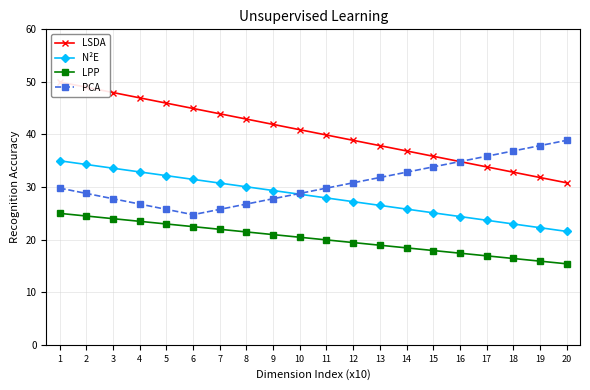

True or false: N²E has more than 0 interior local peaks.

False